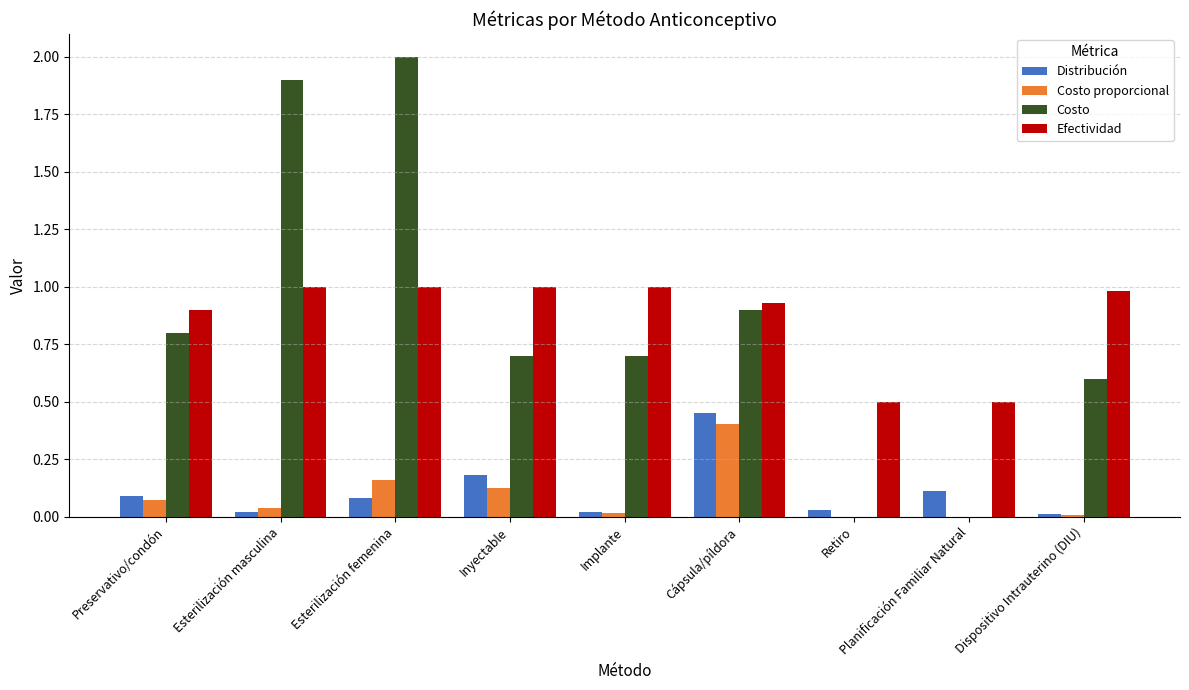

What is the sum of all Efectividad values?

7.8